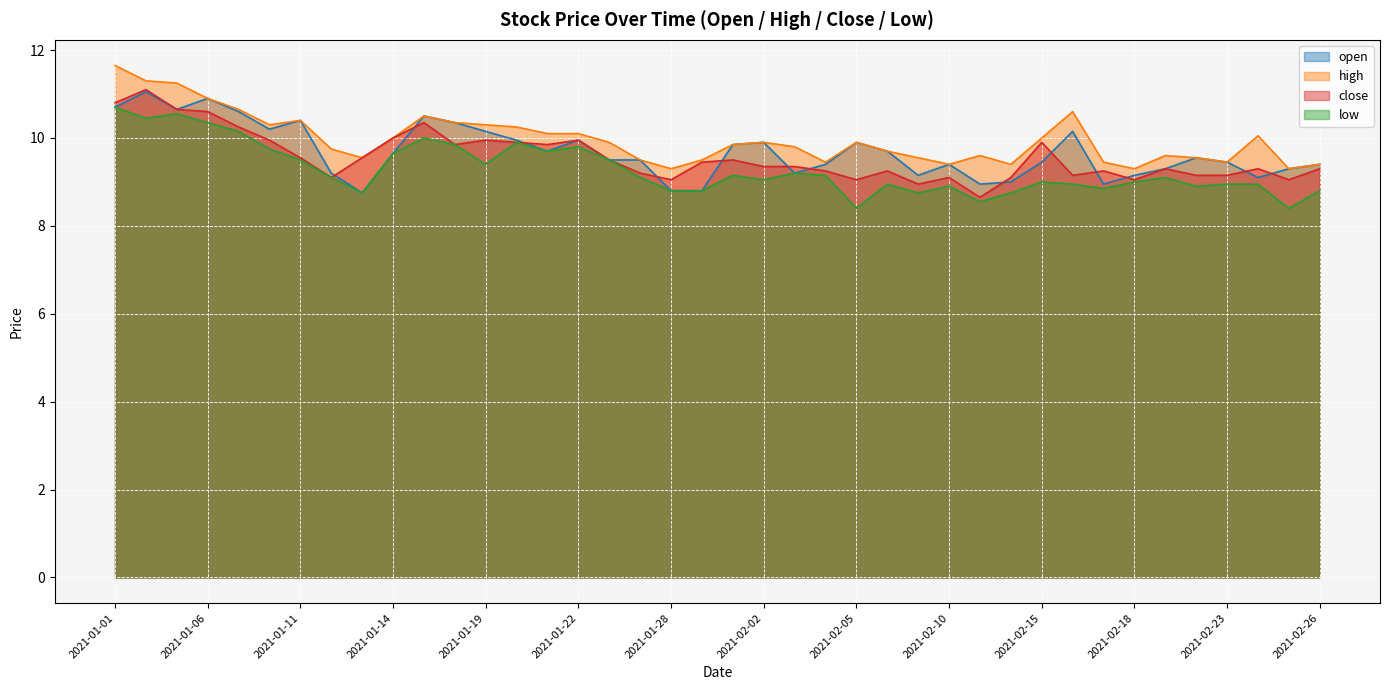

Reading left to right, extract all data points from this chart.

open: 2021-01-01=10.7	2021-01-04=11.1	2021-01-05=10.7	2021-01-06=10.9	2021-01-07=10.6	2021-01-08=10.2	2021-01-11=10.4	2021-01-12=9.2	2021-01-13=8.8	2021-01-14=9.7	2021-01-15=10.5	2021-01-18=10.3	2021-01-19=10.2	2021-01-20=9.9	2021-01-21=9.7	2021-01-22=9.9	2021-01-25=9.5	2021-01-27=9.5	2021-01-28=8.8	2021-01-29=8.8	2021-02-01=9.8	2021-02-02=9.9	2021-02-03=9.2	2021-02-04=9.4	2021-02-05=9.9	2021-02-08=9.7	2021-02-09=9.2	2021-02-10=9.4	2021-02-11=8.9	2021-02-12=9.0	2021-02-15=9.4	2021-02-16=10.2	2021-02-17=8.9	2021-02-18=9.2	2021-02-19=9.3	2021-02-22=9.6	2021-02-23=9.4	2021-02-24=9.1	2021-02-25=9.3	2021-02-26=9.4
high: 2021-01-01=11.7	2021-01-04=11.3	2021-01-05=11.2	2021-01-06=10.9	2021-01-07=10.7	2021-01-08=10.3	2021-01-11=10.4	2021-01-12=9.8	2021-01-13=9.6	2021-01-14=10.0	2021-01-15=10.5	2021-01-18=10.3	2021-01-19=10.3	2021-01-20=10.2	2021-01-21=10.1	2021-01-22=10.1	2021-01-25=9.9	2021-01-27=9.5	2021-01-28=9.3	2021-01-29=9.5	2021-02-01=9.8	2021-02-02=9.9	2021-02-03=9.8	2021-02-04=9.4	2021-02-05=9.9	2021-02-08=9.7	2021-02-09=9.6	2021-02-10=9.4	2021-02-11=9.6	2021-02-12=9.4	2021-02-15=10.0	2021-02-16=10.6	2021-02-17=9.4	2021-02-18=9.3	2021-02-19=9.6	2021-02-22=9.6	2021-02-23=9.4	2021-02-24=10.1	2021-02-25=9.3	2021-02-26=9.4
close: 2021-01-01=10.8	2021-01-04=11.1	2021-01-05=10.7	2021-01-06=10.6	2021-01-07=10.2	2021-01-08=9.9	2021-01-11=9.6	2021-01-12=9.1	2021-01-13=9.6	2021-01-14=10.0	2021-01-15=10.3	2021-01-18=9.8	2021-01-19=9.9	2021-01-20=9.9	2021-01-21=9.8	2021-01-22=9.9	2021-01-25=9.5	2021-01-27=9.2	2021-01-28=9.1	2021-01-29=9.4	2021-02-01=9.5	2021-02-02=9.3	2021-02-03=9.3	2021-02-04=9.2	2021-02-05=9.1	2021-02-08=9.2	2021-02-09=8.9	2021-02-10=9.1	2021-02-11=8.7	2021-02-12=9.1	2021-02-15=9.9	2021-02-16=9.2	2021-02-17=9.2	2021-02-18=9.1	2021-02-19=9.3	2021-02-22=9.2	2021-02-23=9.2	2021-02-24=9.3	2021-02-25=9.1	2021-02-26=9.3
low: 2021-01-01=10.7	2021-01-04=10.4	2021-01-05=10.6	2021-01-06=10.3	2021-01-07=10.2	2021-01-08=9.8	2021-01-11=9.5	2021-01-12=9.1	2021-01-13=8.8	2021-01-14=9.7	2021-01-15=10.0	2021-01-18=9.8	2021-01-19=9.4	2021-01-20=9.9	2021-01-21=9.7	2021-01-22=9.8	2021-01-25=9.5	2021-01-27=9.1	2021-01-28=8.8	2021-01-29=8.8	2021-02-01=9.2	2021-02-02=9.1	2021-02-03=9.2	2021-02-04=9.2	2021-02-05=8.4	2021-02-08=8.9	2021-02-09=8.8	2021-02-10=8.9	2021-02-11=8.6	2021-02-12=8.8	2021-02-15=9.0	2021-02-16=8.9	2021-02-17=8.8	2021-02-18=9.0	2021-02-19=9.1	2021-02-22=8.9	2021-02-23=8.9	2021-02-24=8.9	2021-02-25=8.4	2021-02-26=8.8